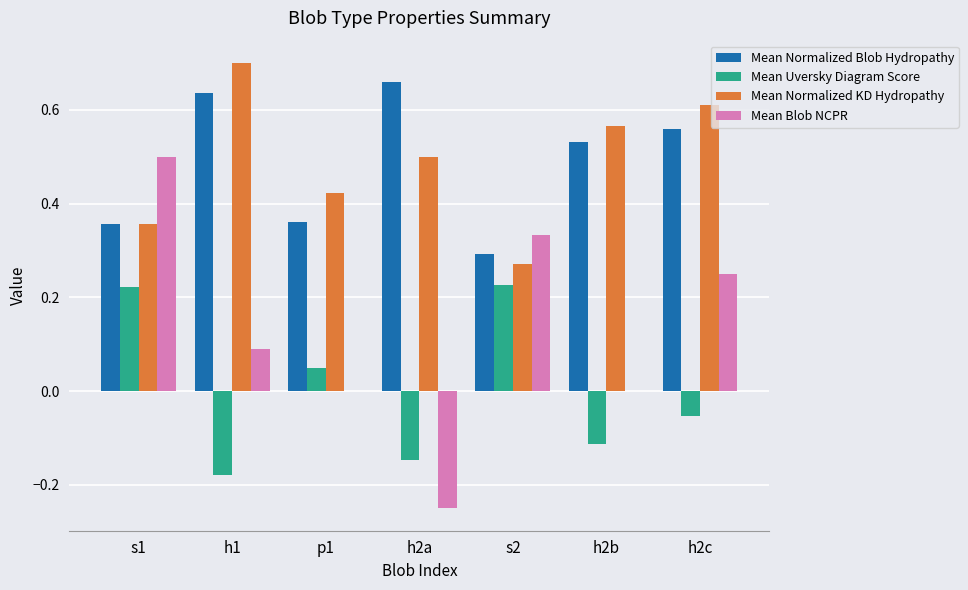

Does the chart contain stacked bars?

No